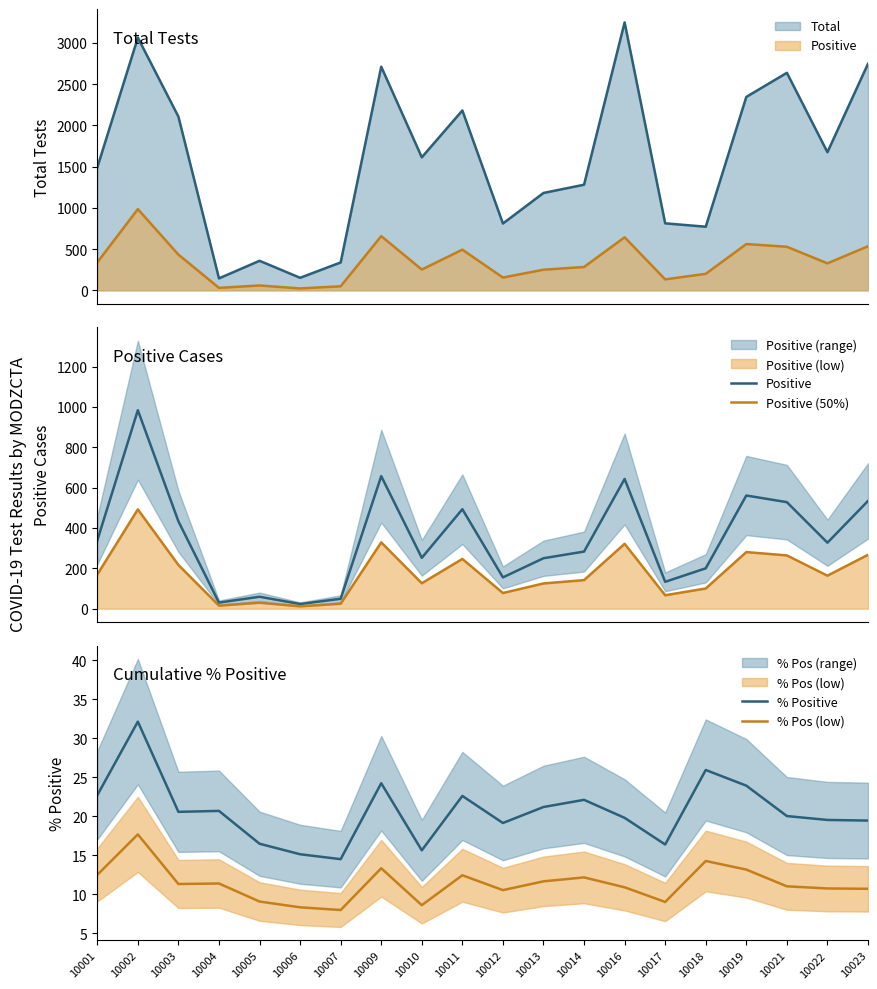

Rank the series at 10006 from highest to lowest value.

Positive, % Positive, Positive (50%), % Pos (low)